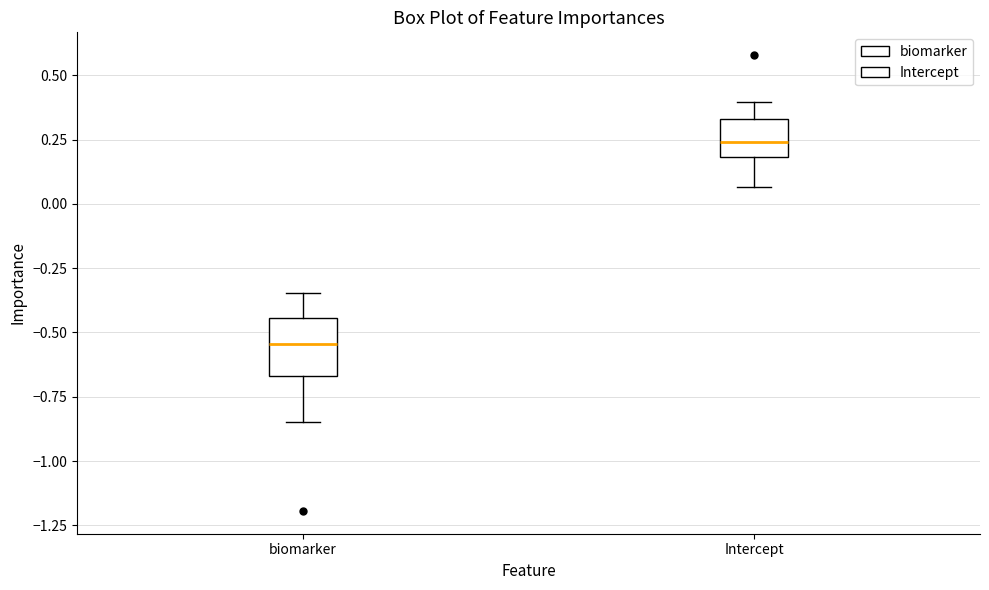

Reading left to right, transcribe this box plot: for each box, give where its median line is, the range the box spans, and where its two whiskers end, as read against the y-axis. The values are not printed on the chart, so give them approximately, as read against the axis.

biomarker: median -0.55, box -0.65 to -0.45, whiskers -0.85 to -0.35
Intercept: median 0.25, box 0.20 to 0.35, whiskers 0.05 to 0.40